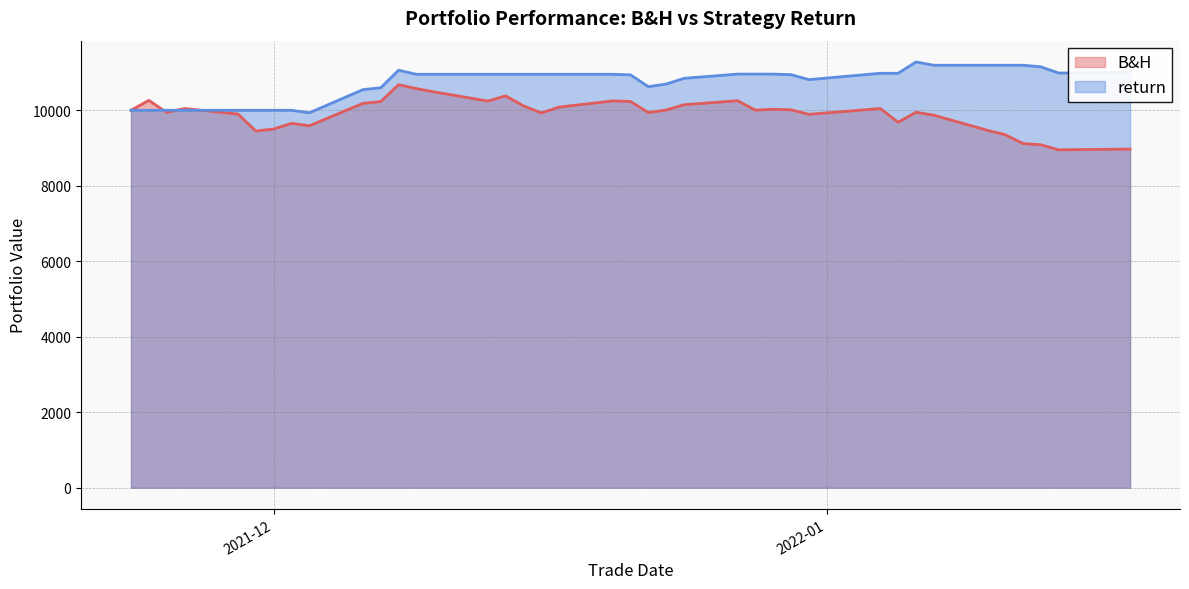

How many lines are shown in the chart?

2